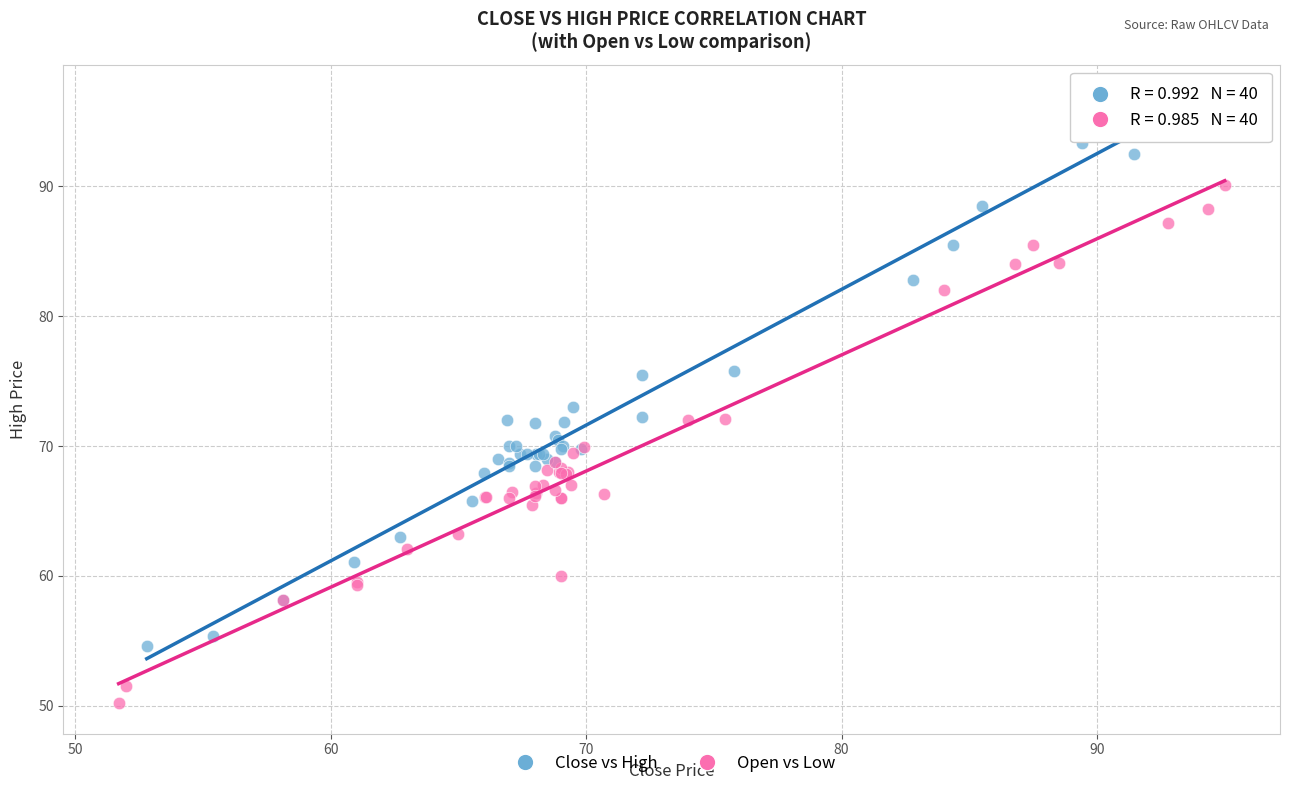

Which series reaches the minimum Y coordinate?

Open vs Low